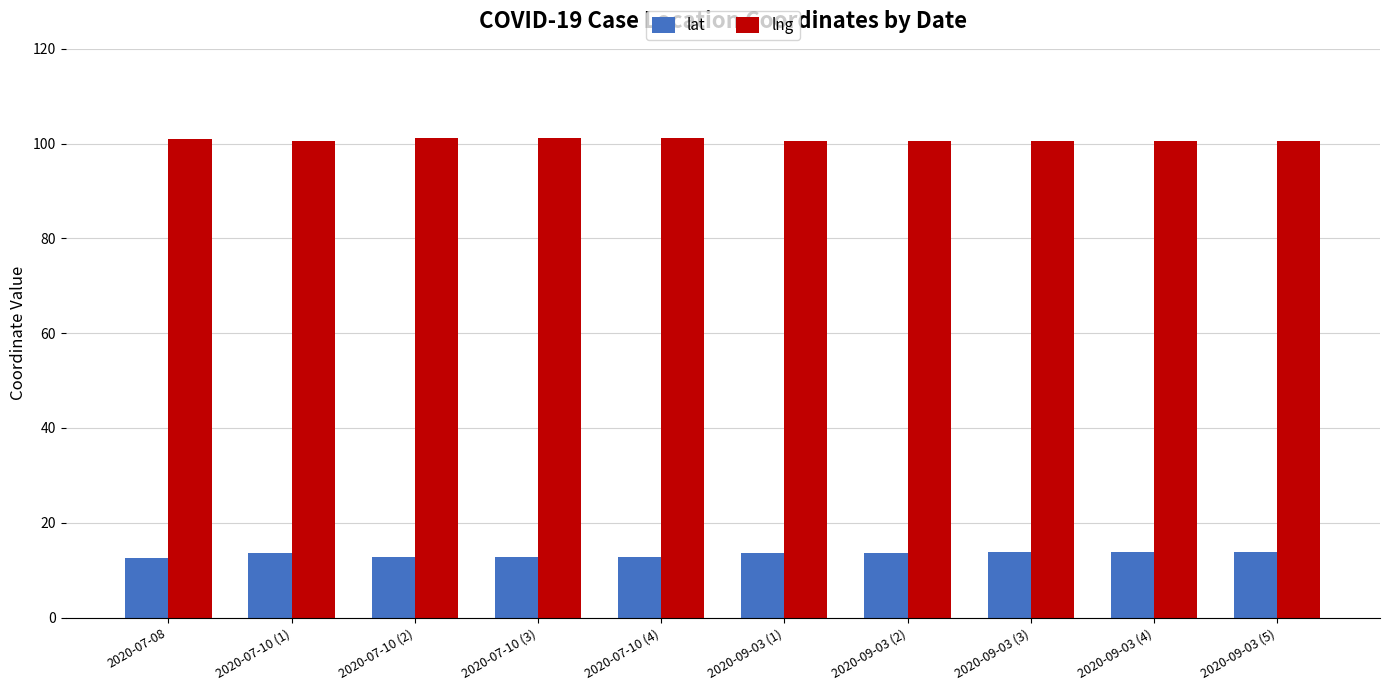

What is the spread (max minus min) of values at 2020-07-10 (2)?

88.6